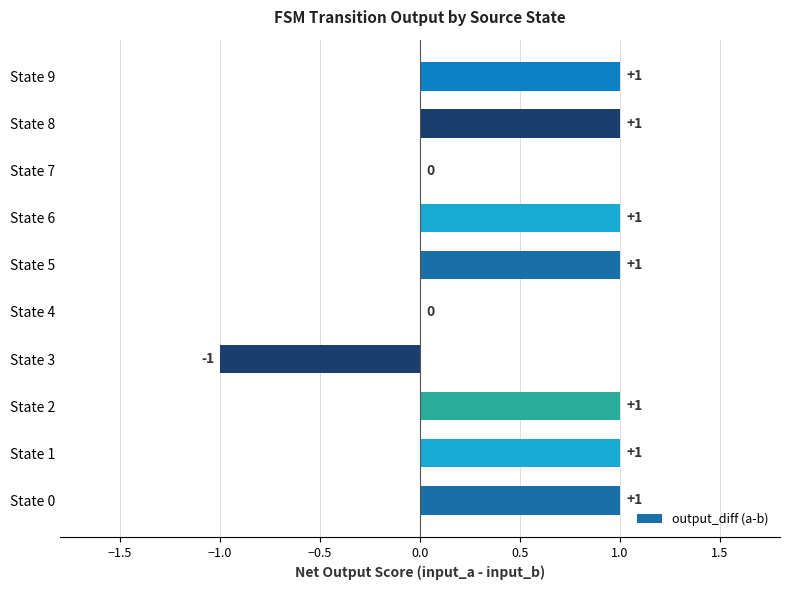

True or false: the data shows 1 at State 8.

True